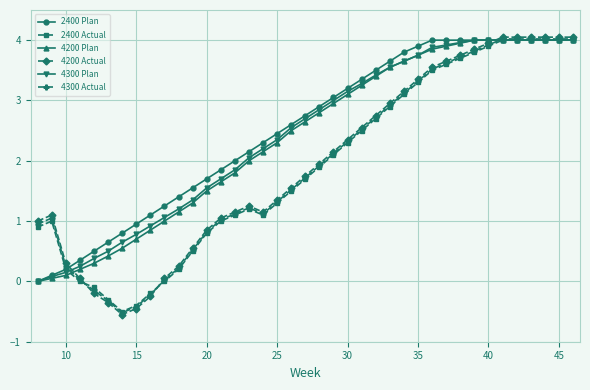

How many series are shown in this chart?

6